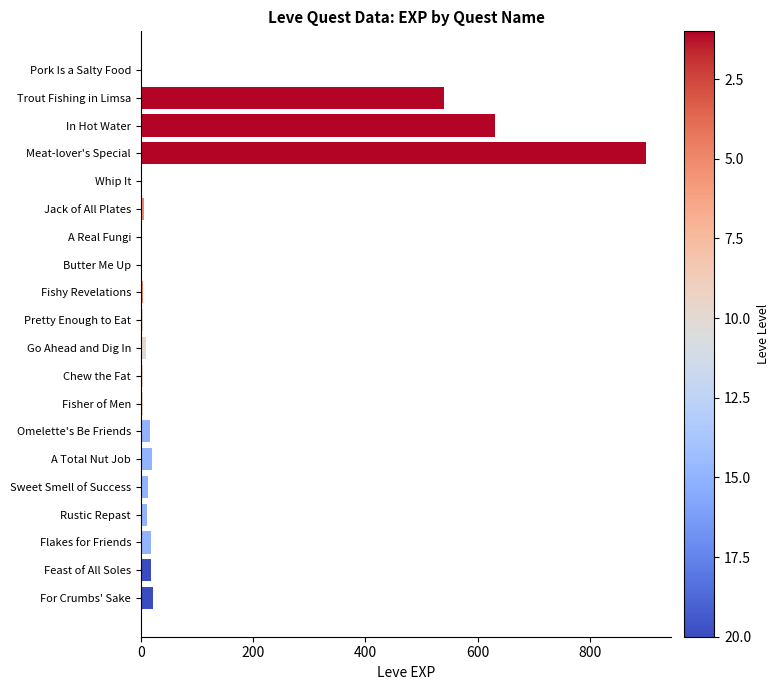

Count the number of categories in the chart.

20